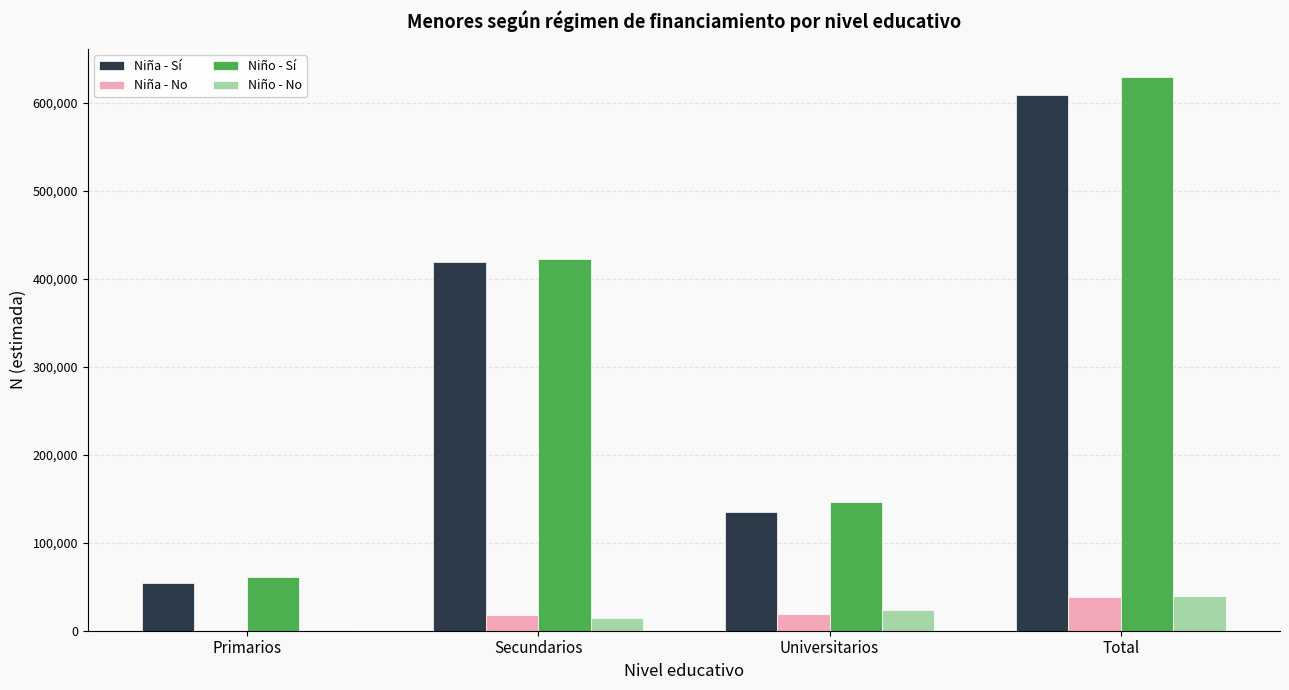

Read the Niño - No value at Total.

39401